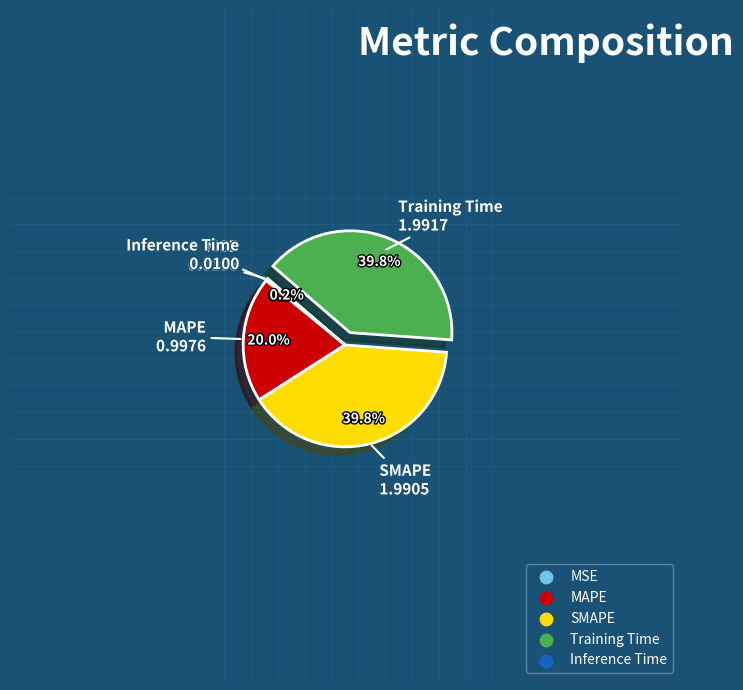

True or false: Training Time accounts for 40% of the total.

True